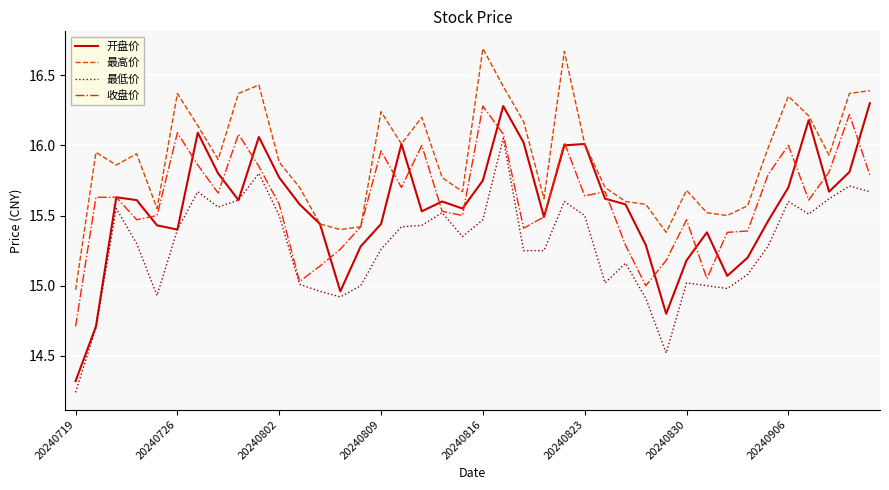

Which series has the largest total across all categories?

最高价